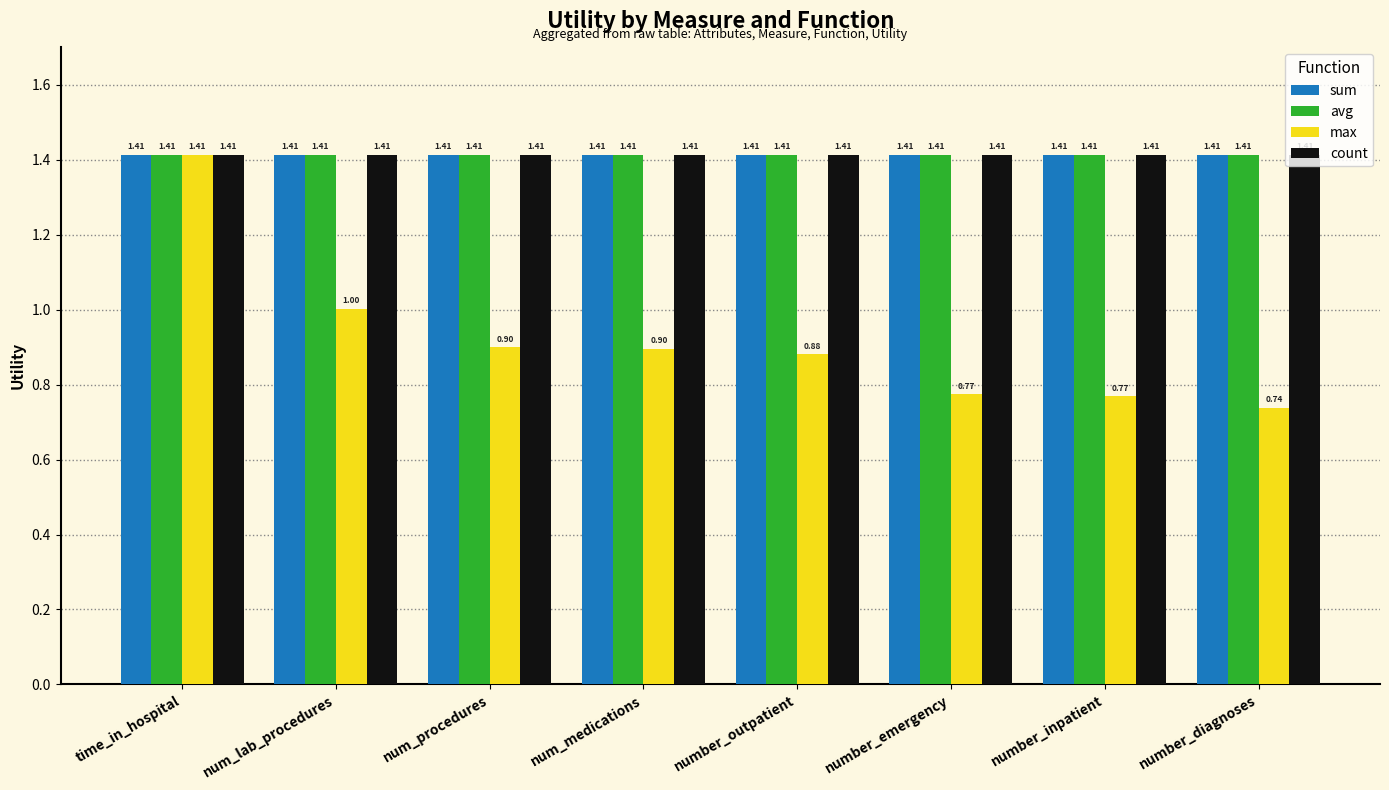

How many bars are there in each group?

4